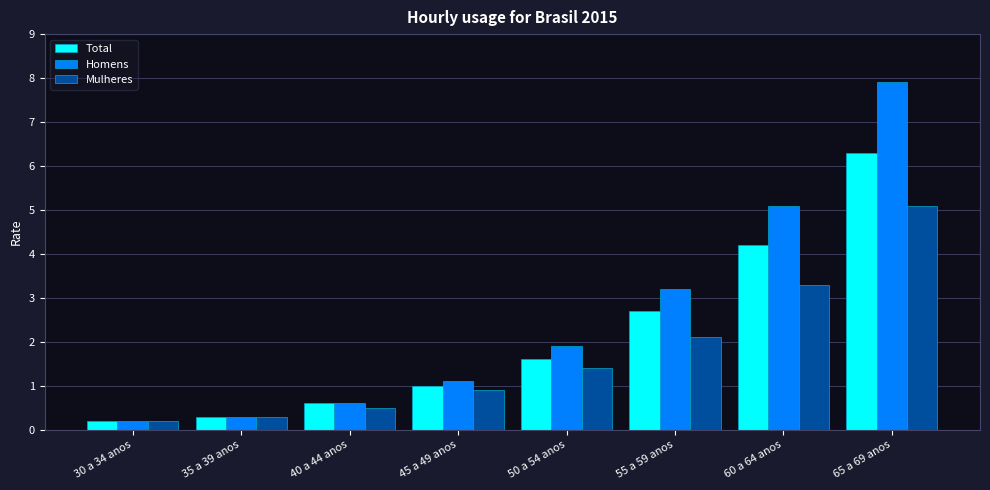

How many categories are shown in the chart?

8